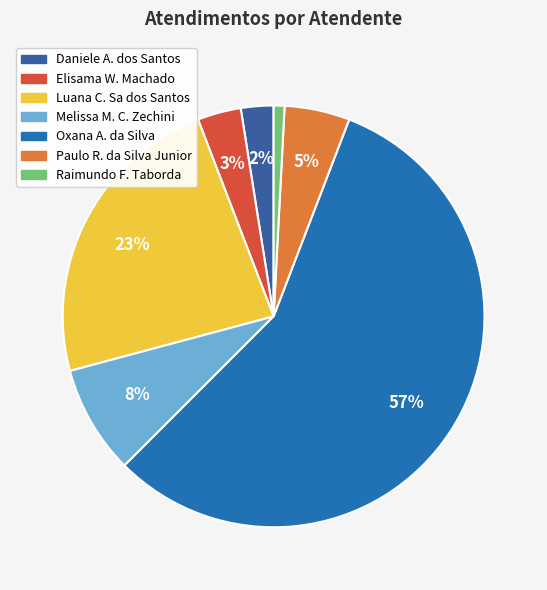

To the nearest percent, what is the average slice percentage?

14%